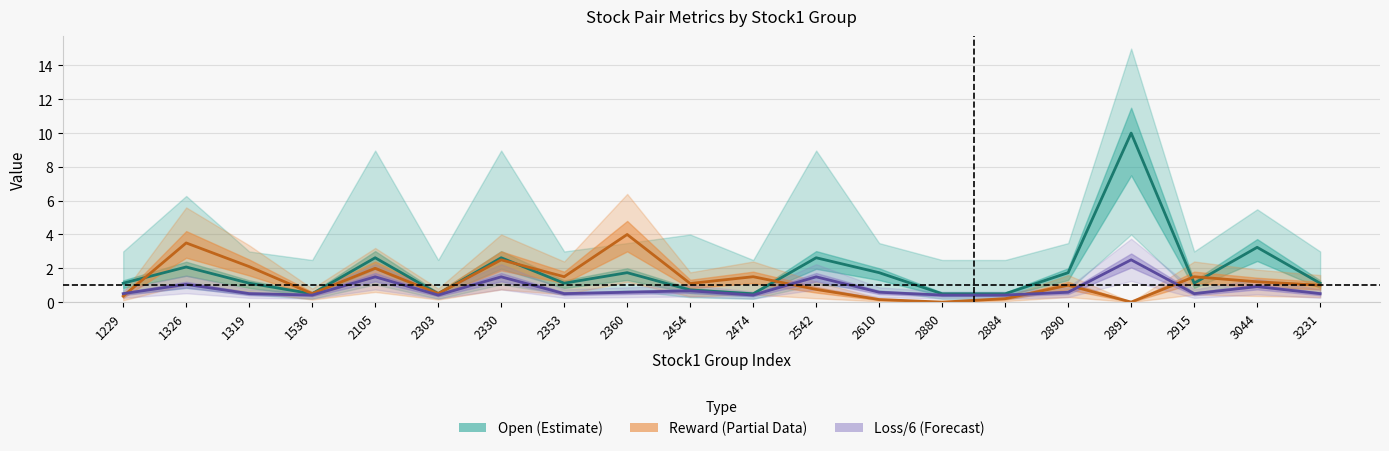

True or false: Loss/6 (Forecast) and Open (Estimate) intersect in this chart.

False